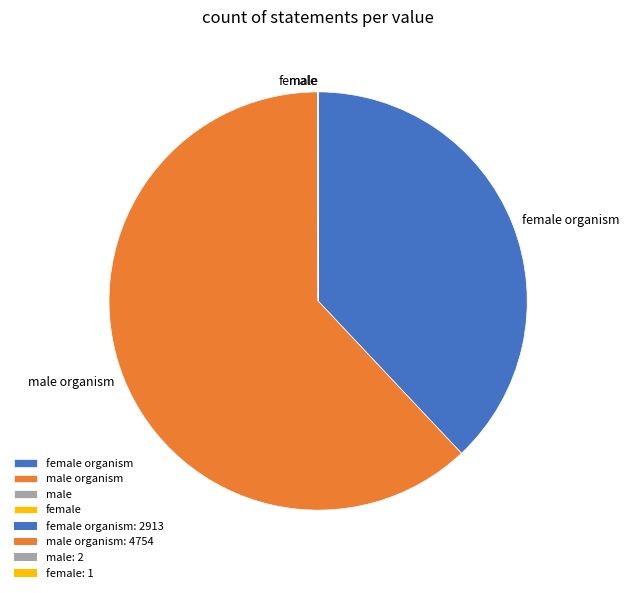

Is there any slice that represents more than half of the pie?

Yes